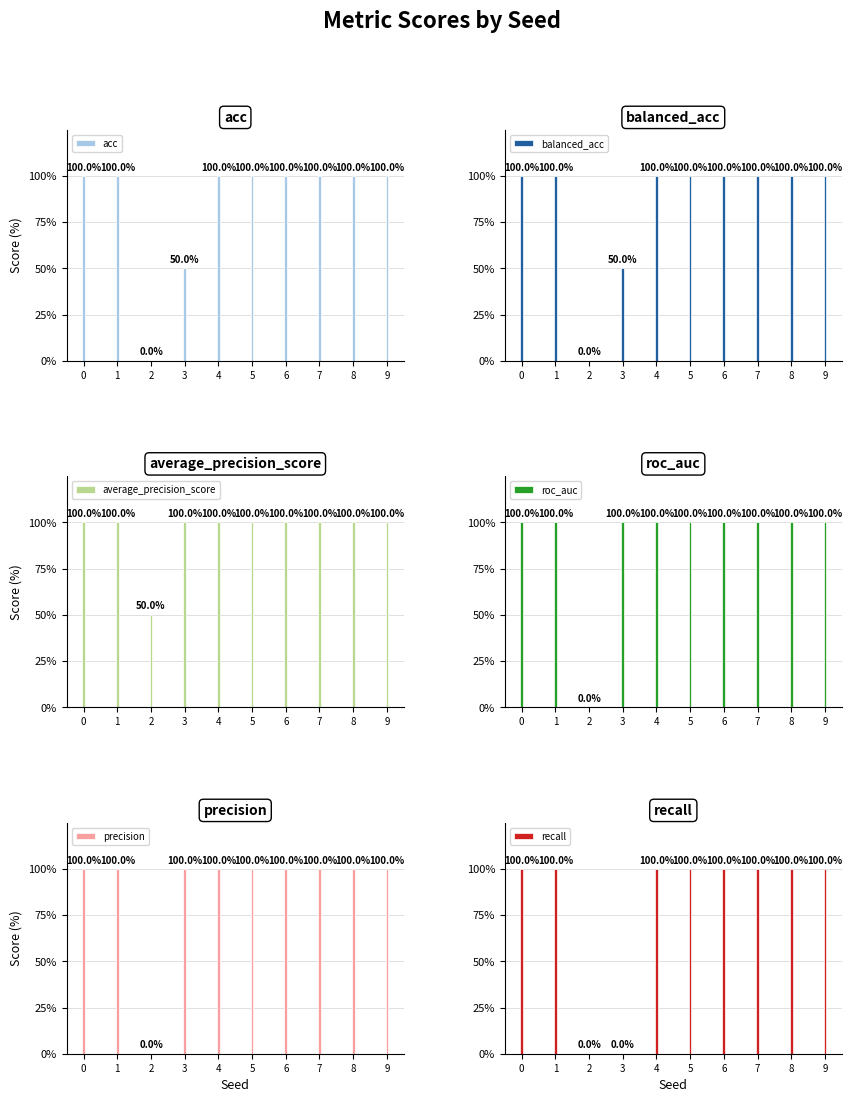

Which series has the largest total across all categories?

average_precision_score